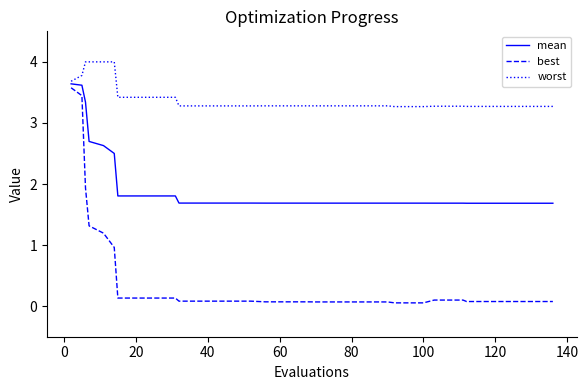

Which series has the largest total across all categories?

worst